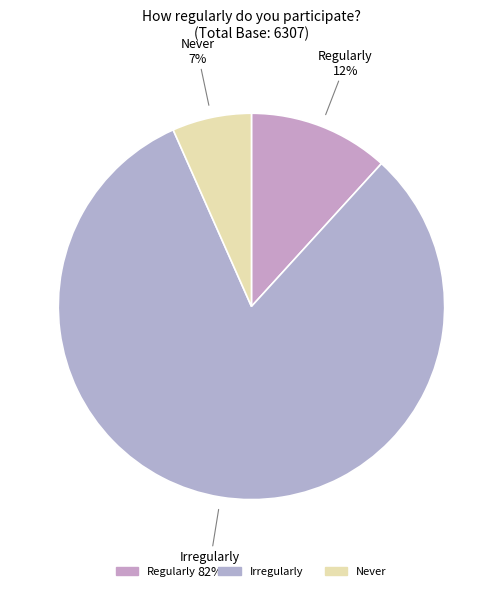

Count the number of slices in the pie.

3